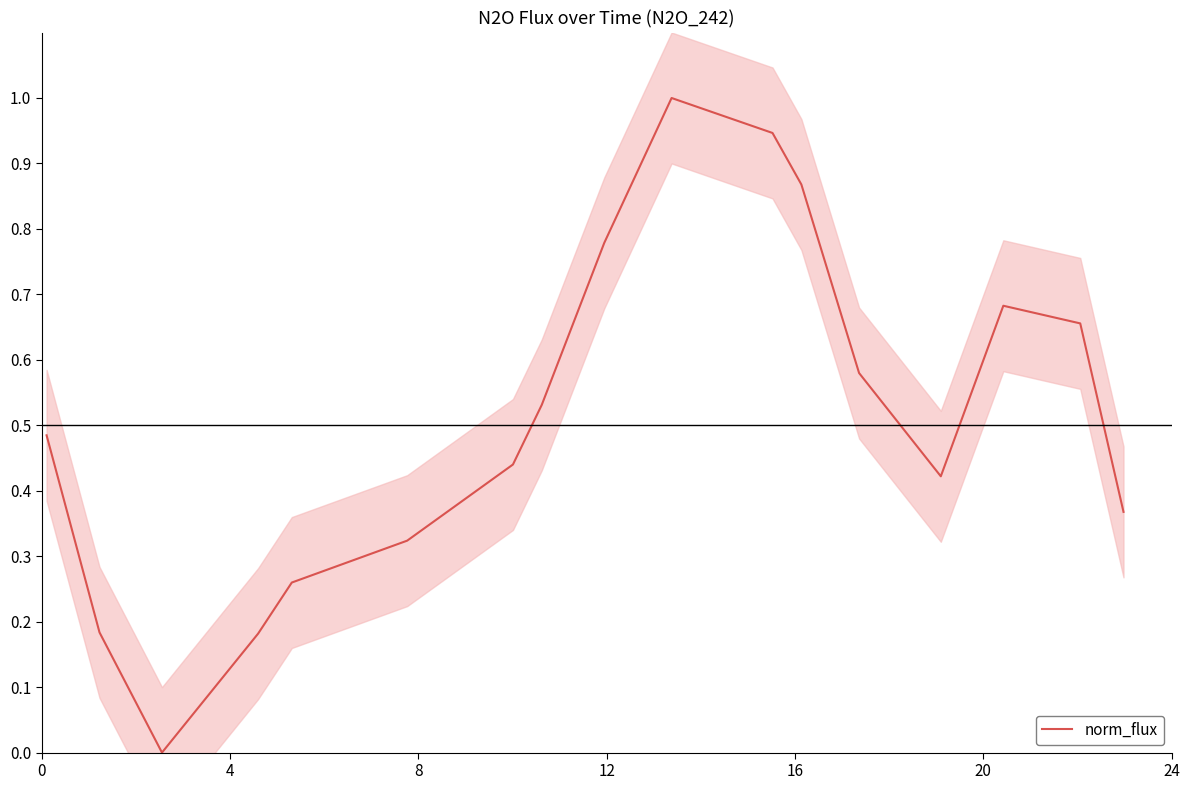

What is the maximum value for norm_flux?

1.0